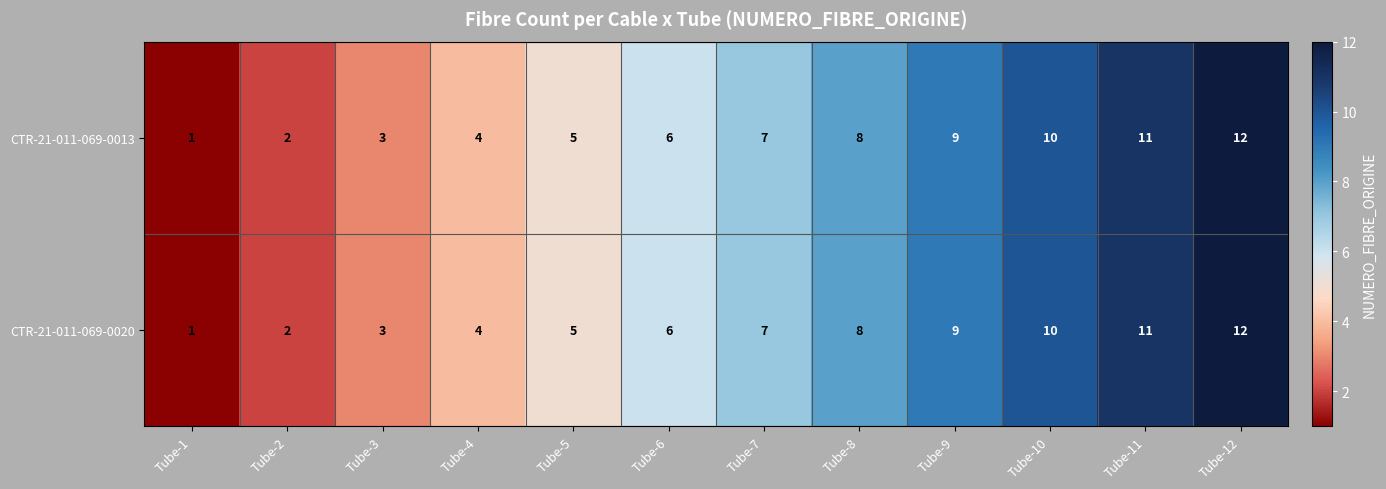

What is the difference between the CTR-21-011-069-0020 values at Tube-1 and Tube-4?

3